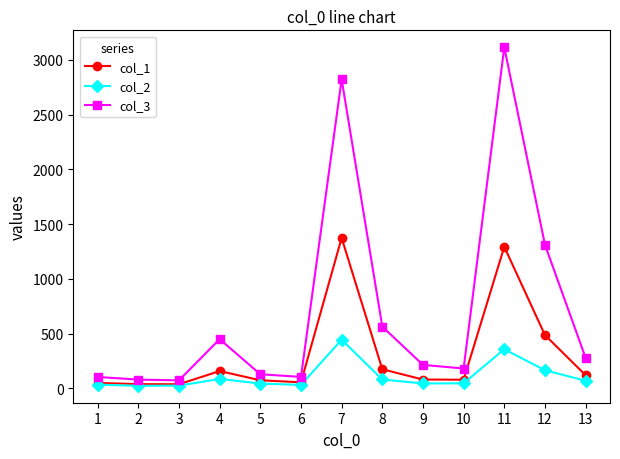

List the series in order of their overall mean, highest first.

col_3, col_1, col_2